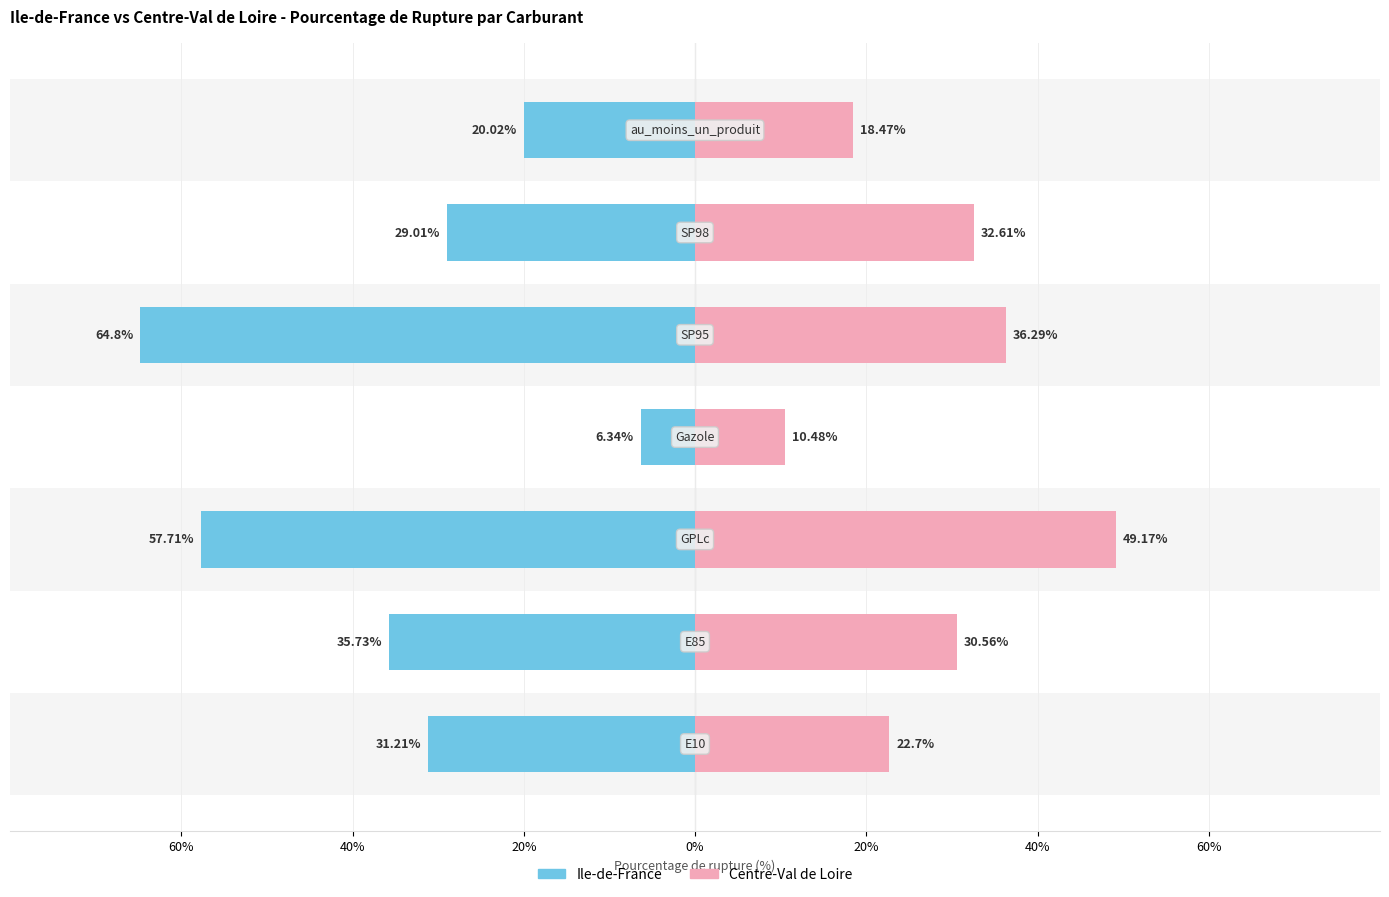

At 0%, list the series in order from largest to smallest.

Centre-Val de Loire, Ile-de-France